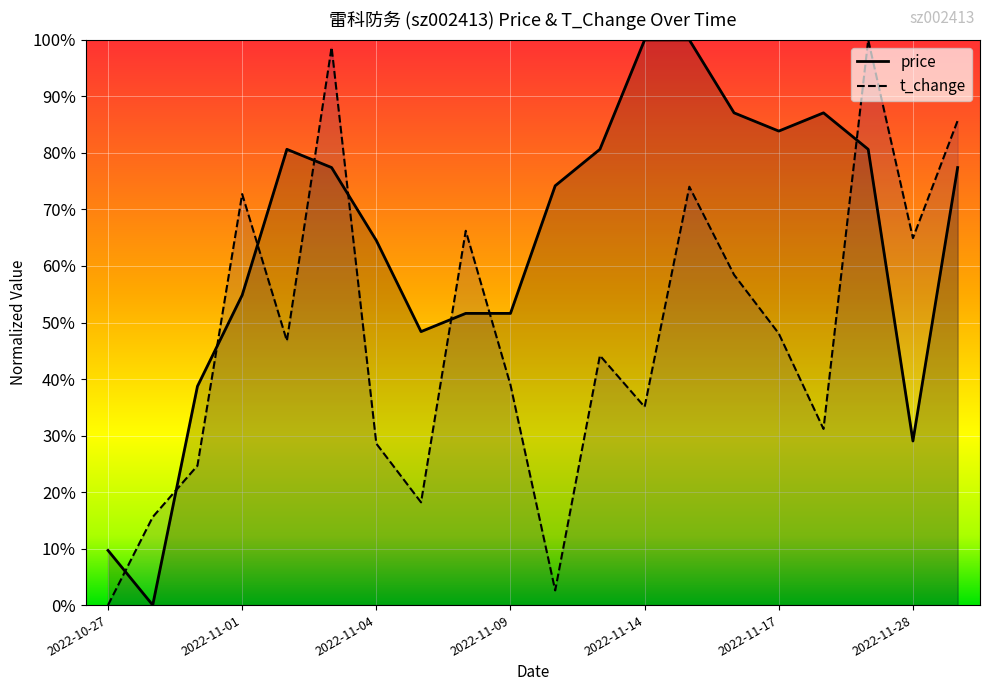

Which category has the highest value in the price series?

2022-11-14